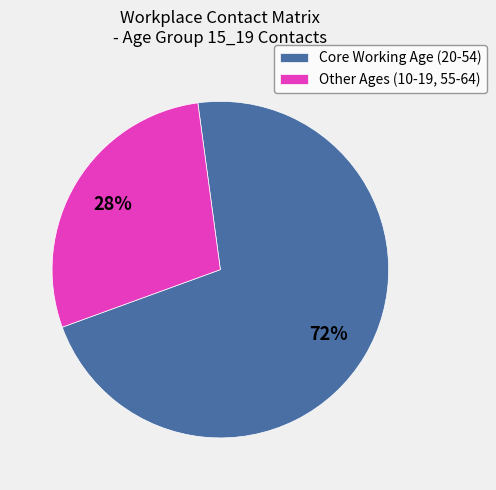

Rank the categories by value from lowest to highest.

Other Ages (10-19, 55-64), Core Working Age (20-54)